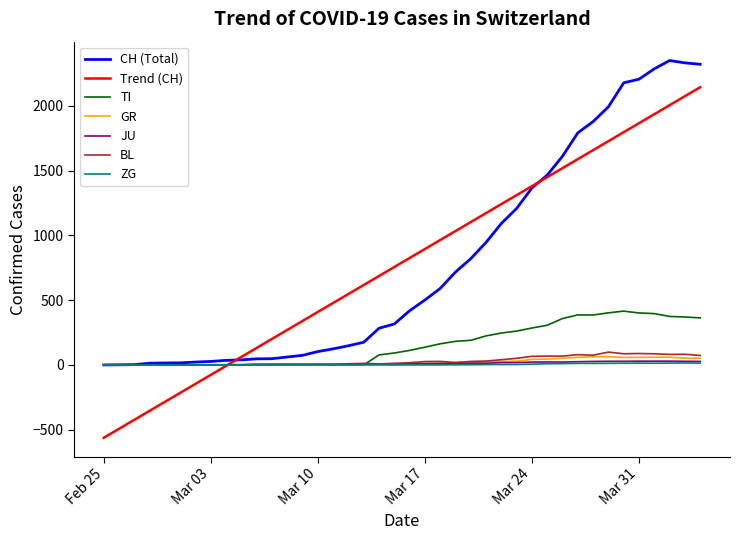

What is the highest value of the CH (Total) series?

2349.0